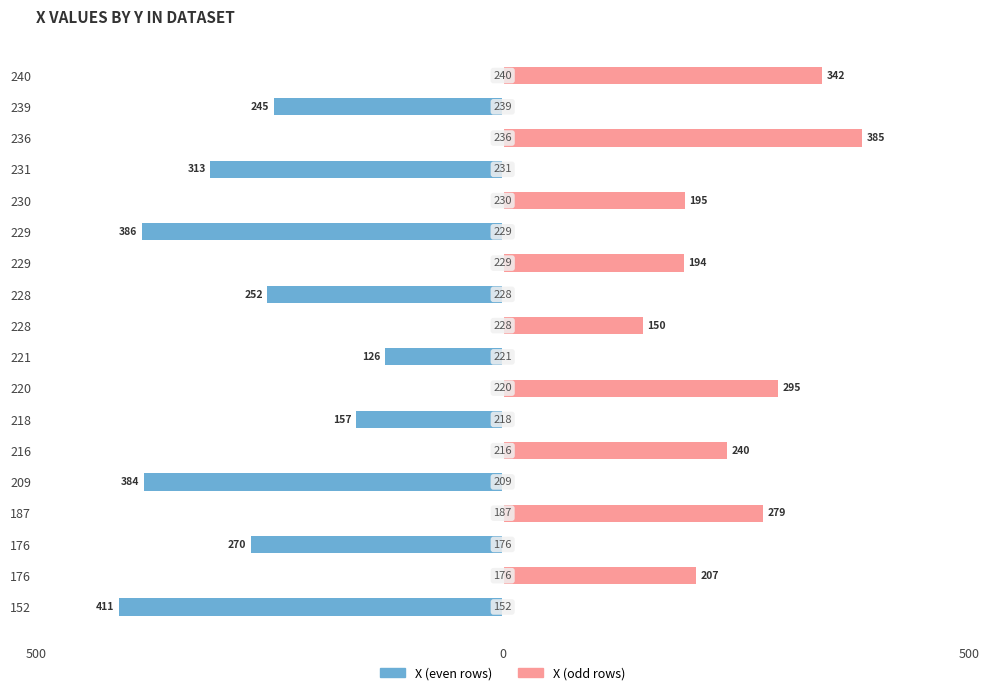

Which series changed the most between 221 and 228?

X (even rows)